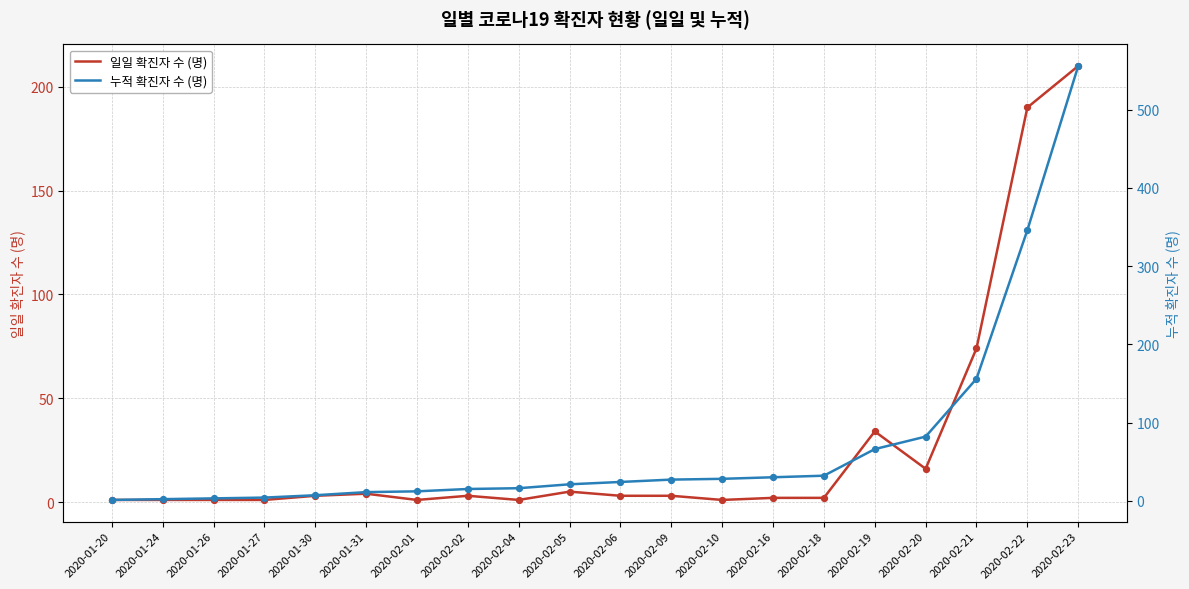

At which category is the sum across all series the highest?

2020-02-23